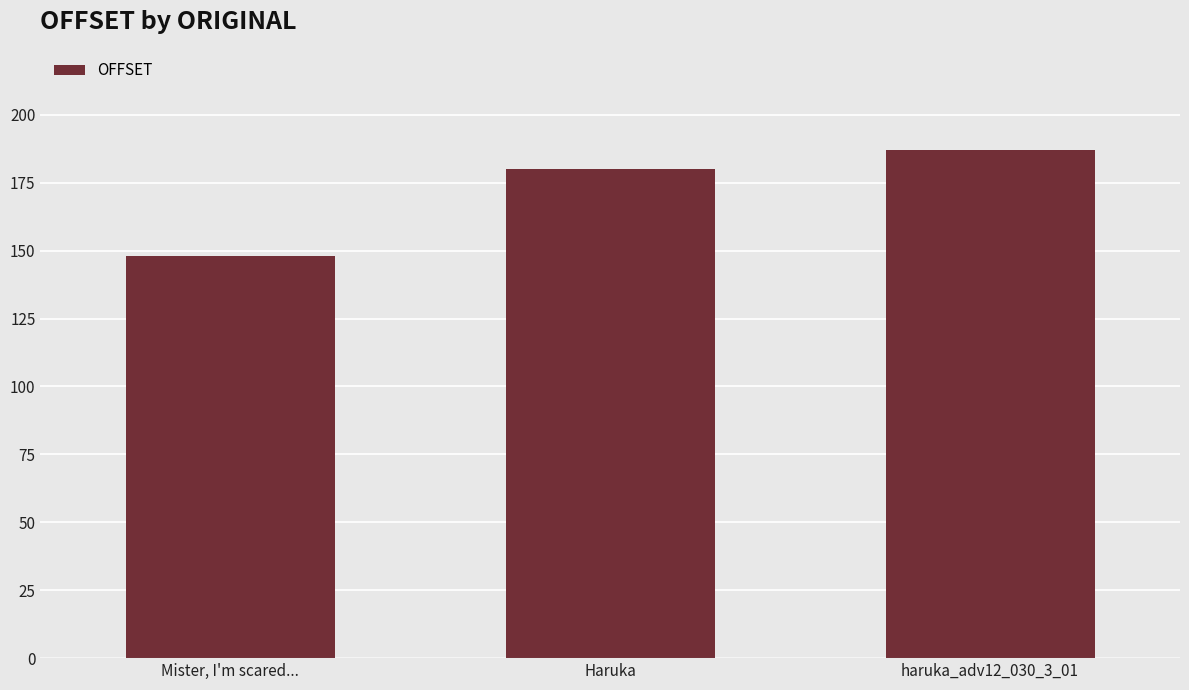

Rank the categories by value from lowest to highest.

Mister, I'm scared..., Haruka, haruka_adv12_030_3_01